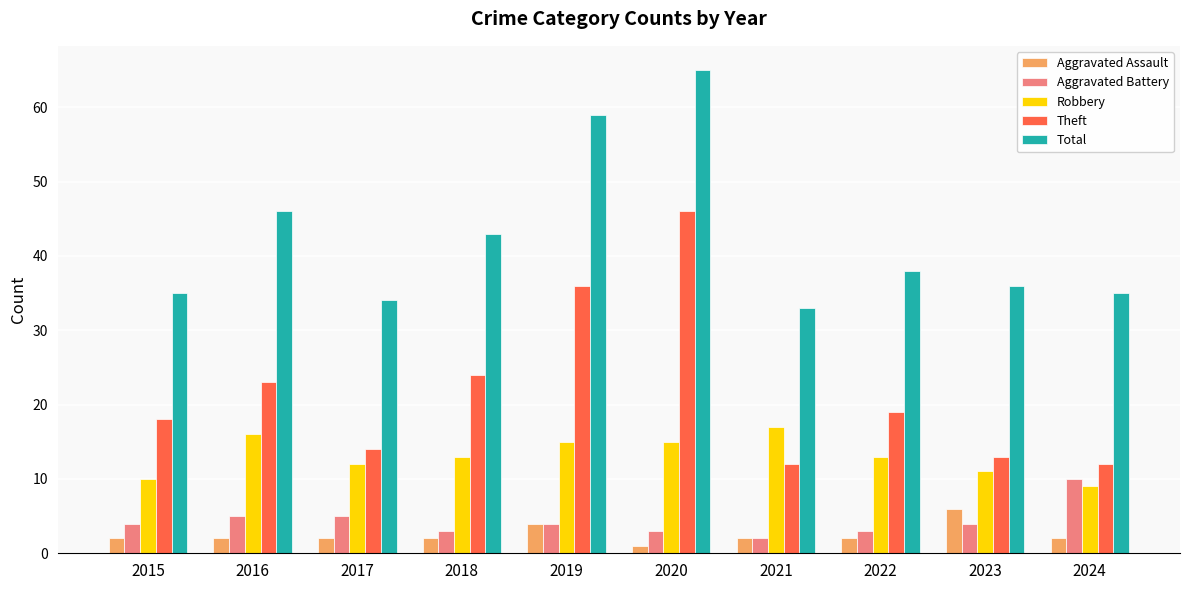

What is the difference between the highest and lowest values at 2016?

44